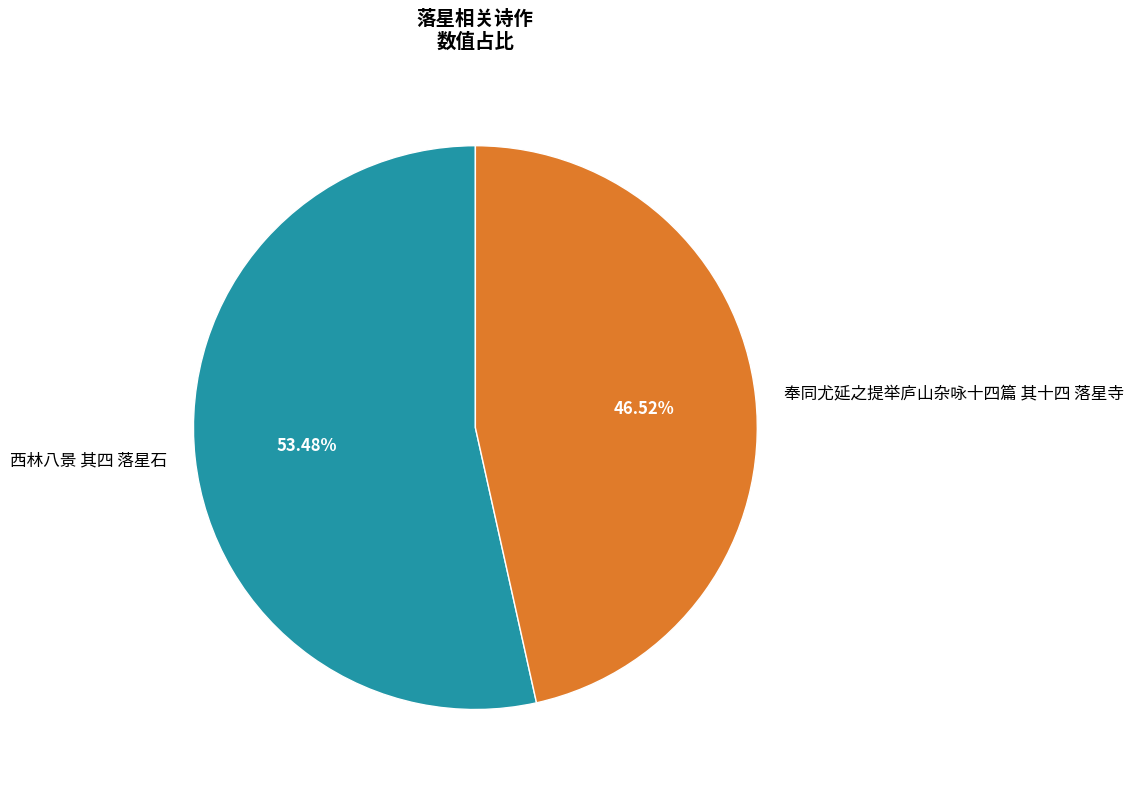

Which slice is the largest?

西林八景 其四 落星石